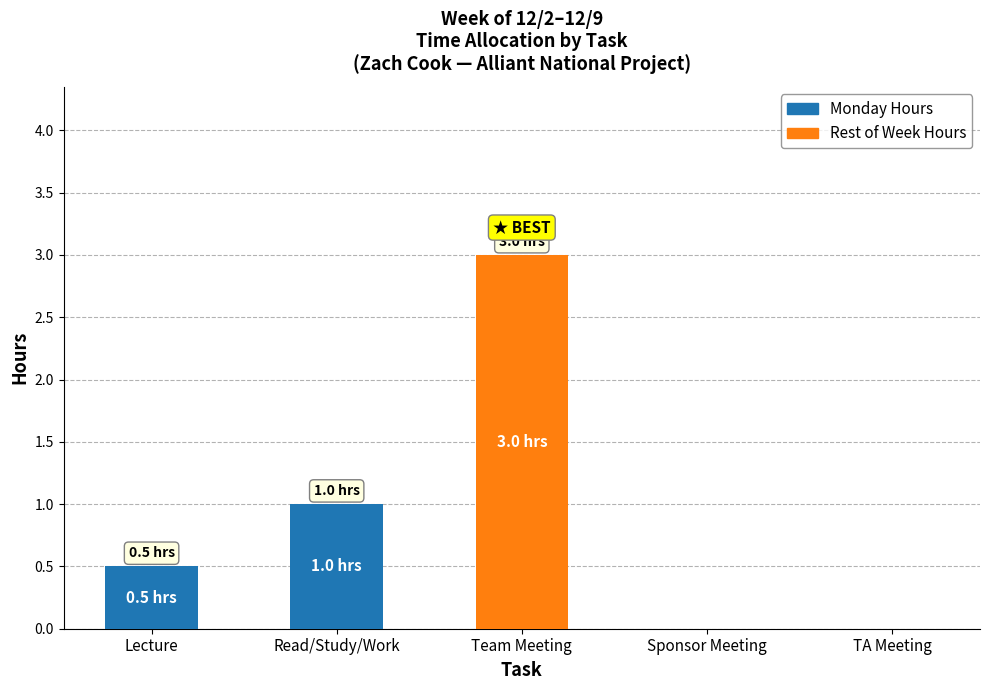

True or false: Monday Hours has a value of 0.0 at Sponsor Meeting.

True